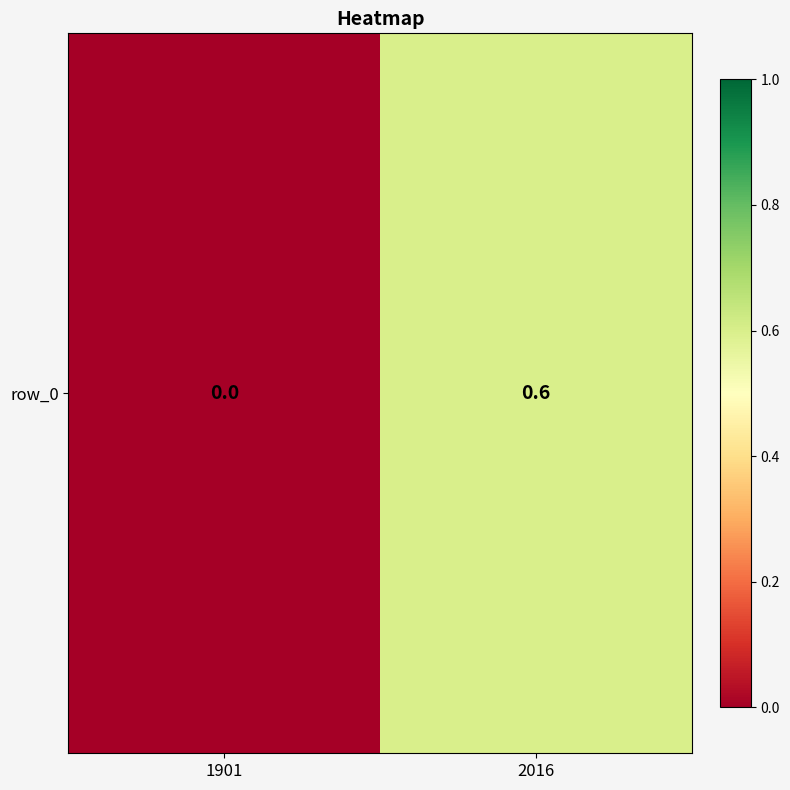

Reading left to right, extract all data points from this chart.

1901=0.0	2016=0.6